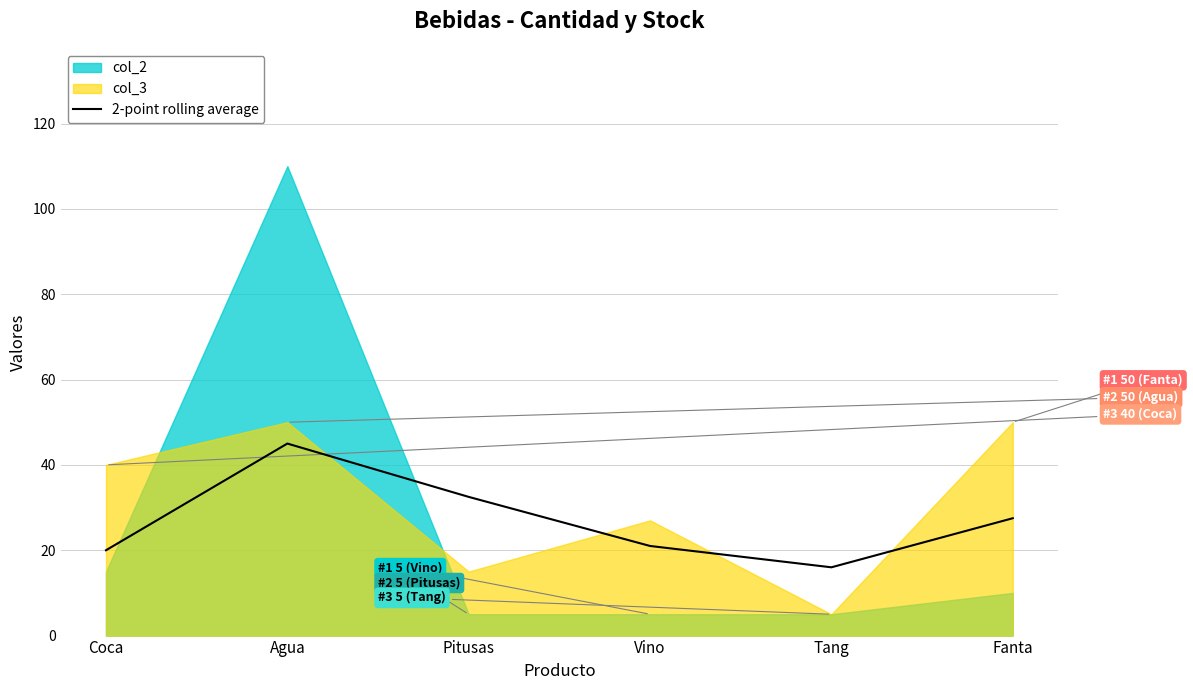

Reading left to right, what are all the values shown in this chart?

Coca=20.0	Agua=45.0	Pitusas=32.5	Vino=21.0	Tang=16.0	Fanta=27.5